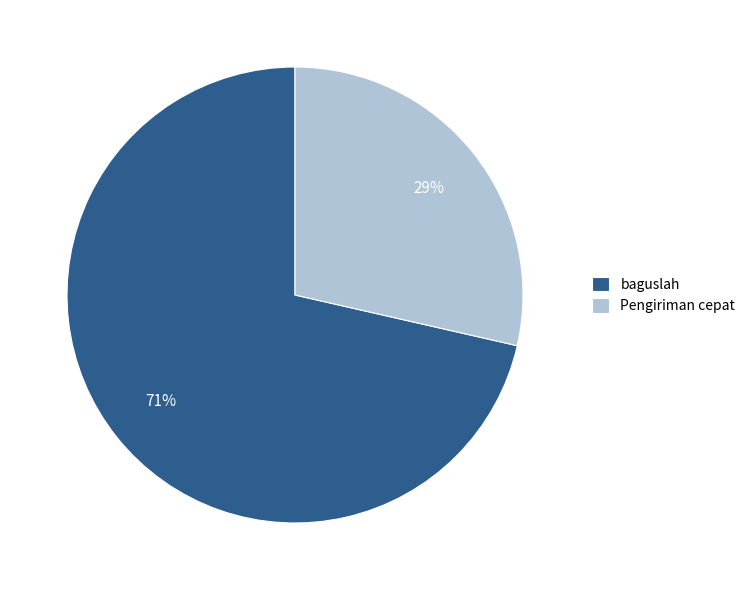

What is the smallest slice in the pie chart?

Pengiriman cepat